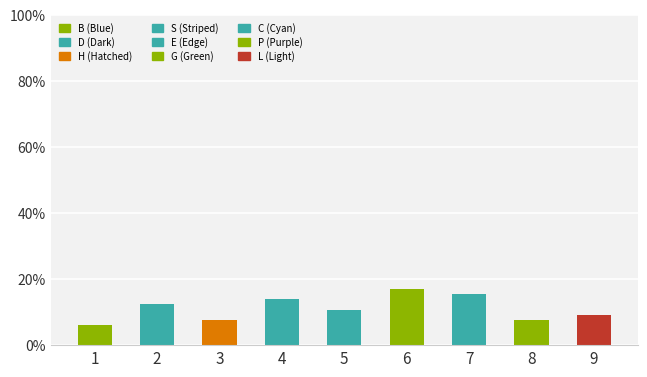

The value at 5 is 14.8. True or false?

False